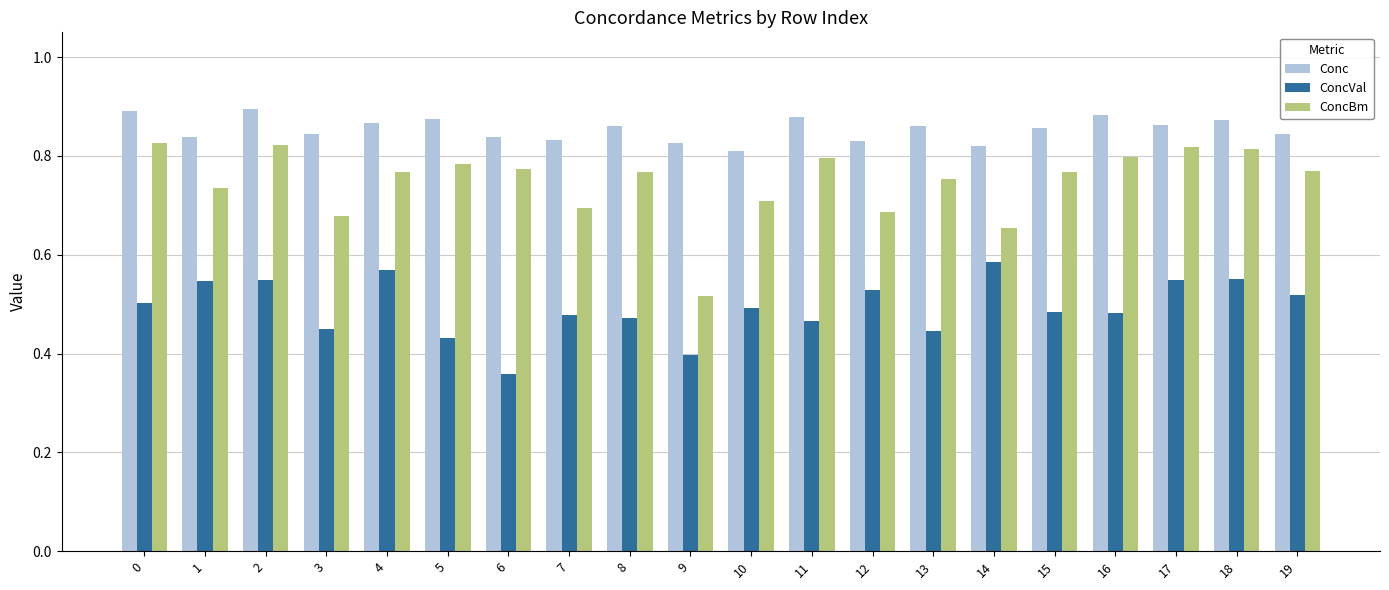

What is the total value across all series at 2?

2.3